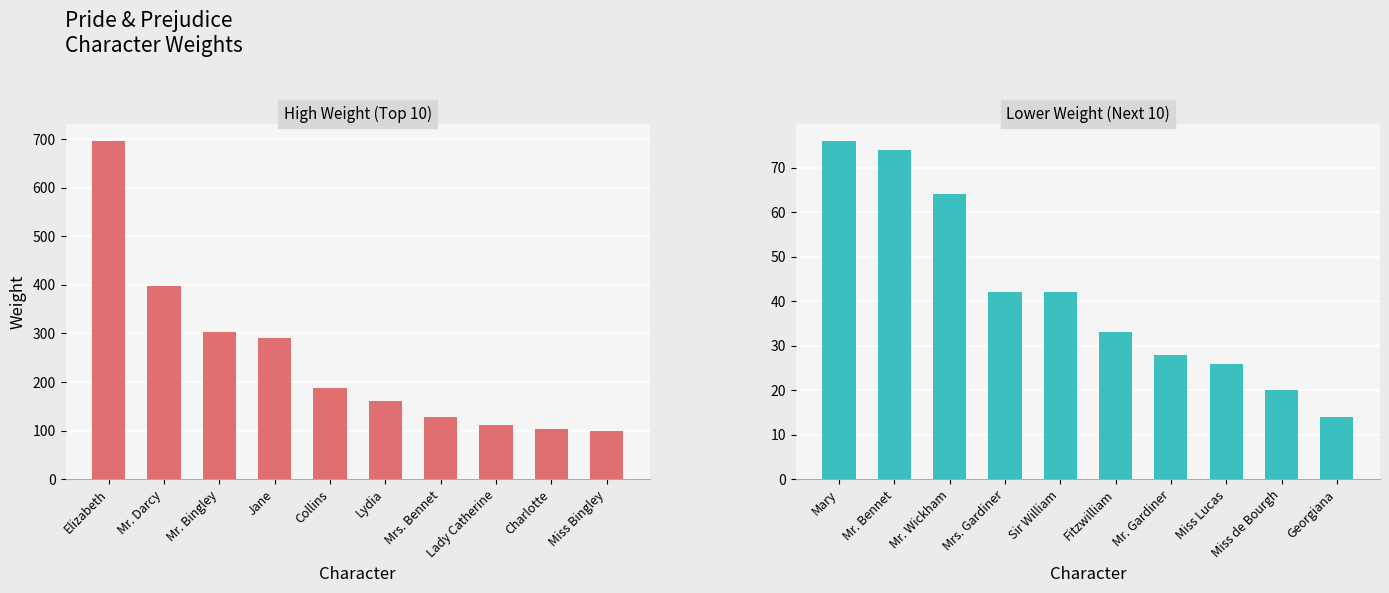

The chart shows a value of 5 at Georgiana. True or false?

False